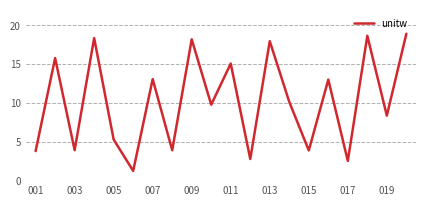

What is the difference between the maximum and minimum values?

17.6